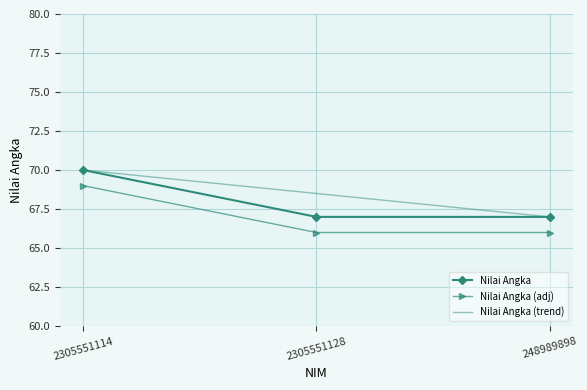

Reading left to right, extract all data points from this chart.

Nilai Angka: 70.0	67.0	67.0
Nilai Angka (adj): 69.0	66.0	66.0
Nilai Angka (trend): 70.0	68.5	67.0